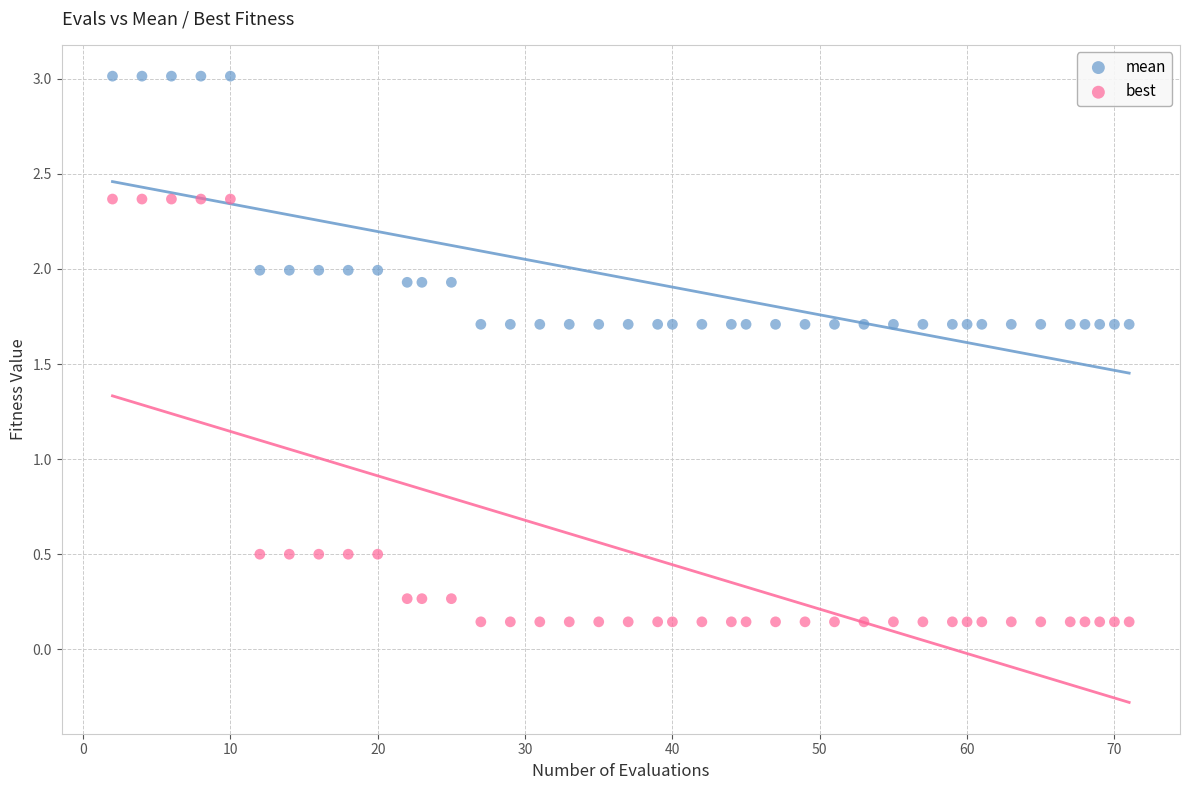

Which series reaches the minimum Y coordinate?

best